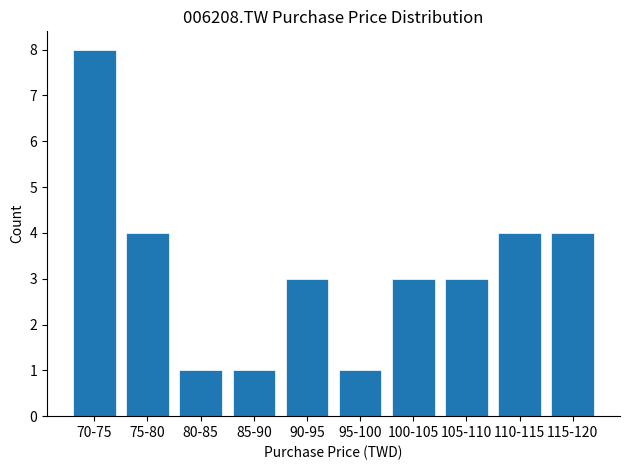

Reading left to right, list all the values displayed in this chart.

70-75=8	75-80=4	80-85=1	85-90=1	90-95=3	95-100=1	100-105=3	105-110=3	110-115=4	115-120=4